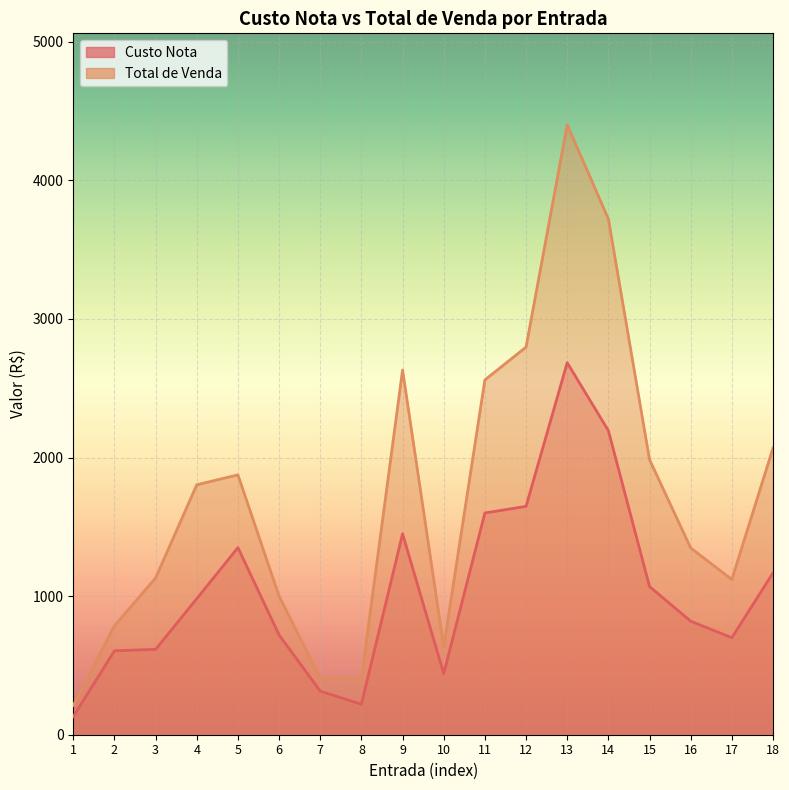

True or false: Custo Nota has a value of 130.5 at 1.

True